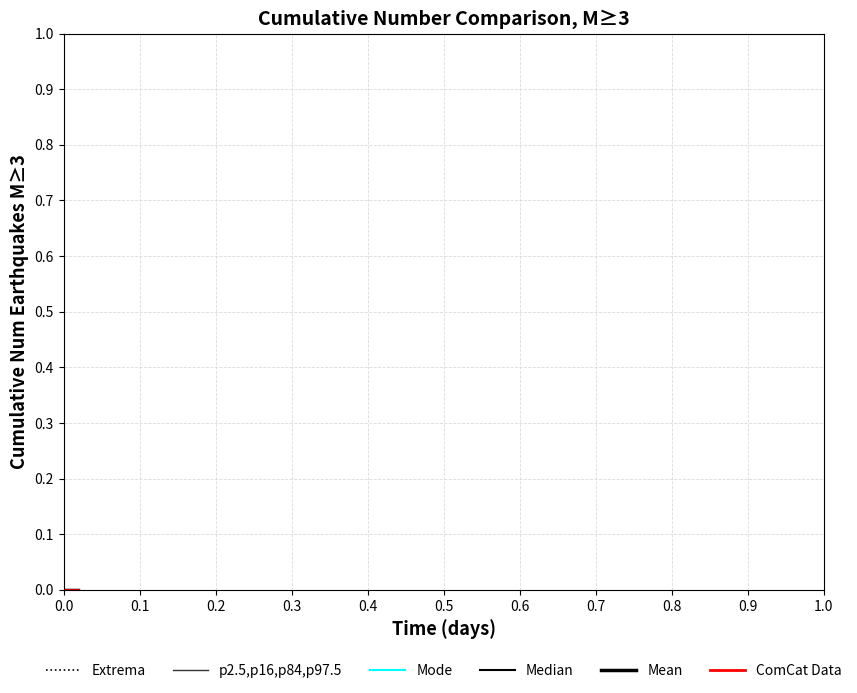

How many lines are shown in the chart?

6